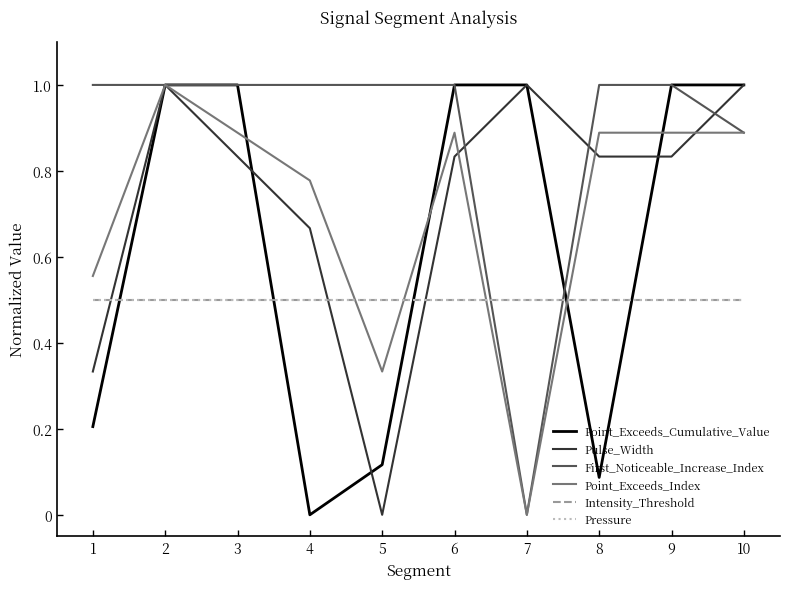

Is this an area chart (filled region under the line)?

No